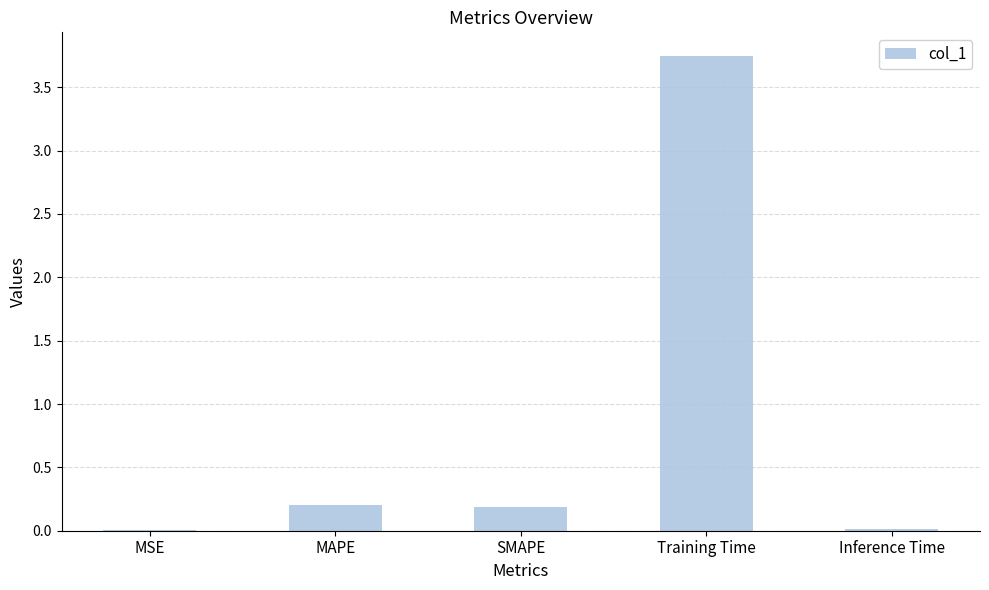

True or false: the data shows 0.2 at MAPE.

True